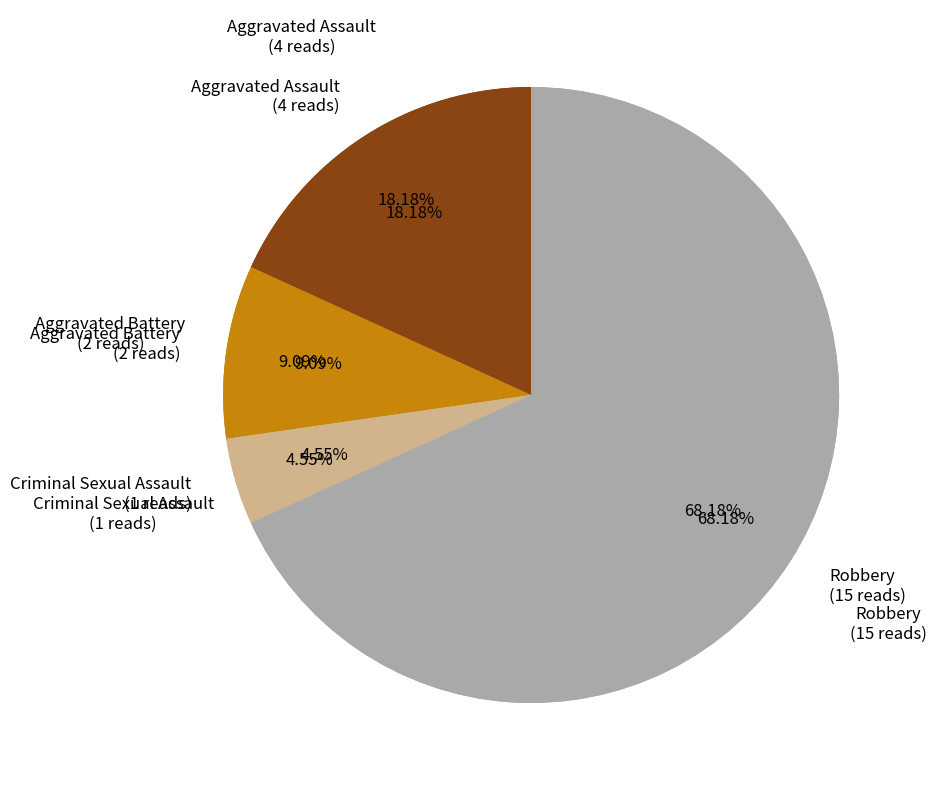

To the nearest percent, what is the difference between the largest and smallest slice percentages?

64%